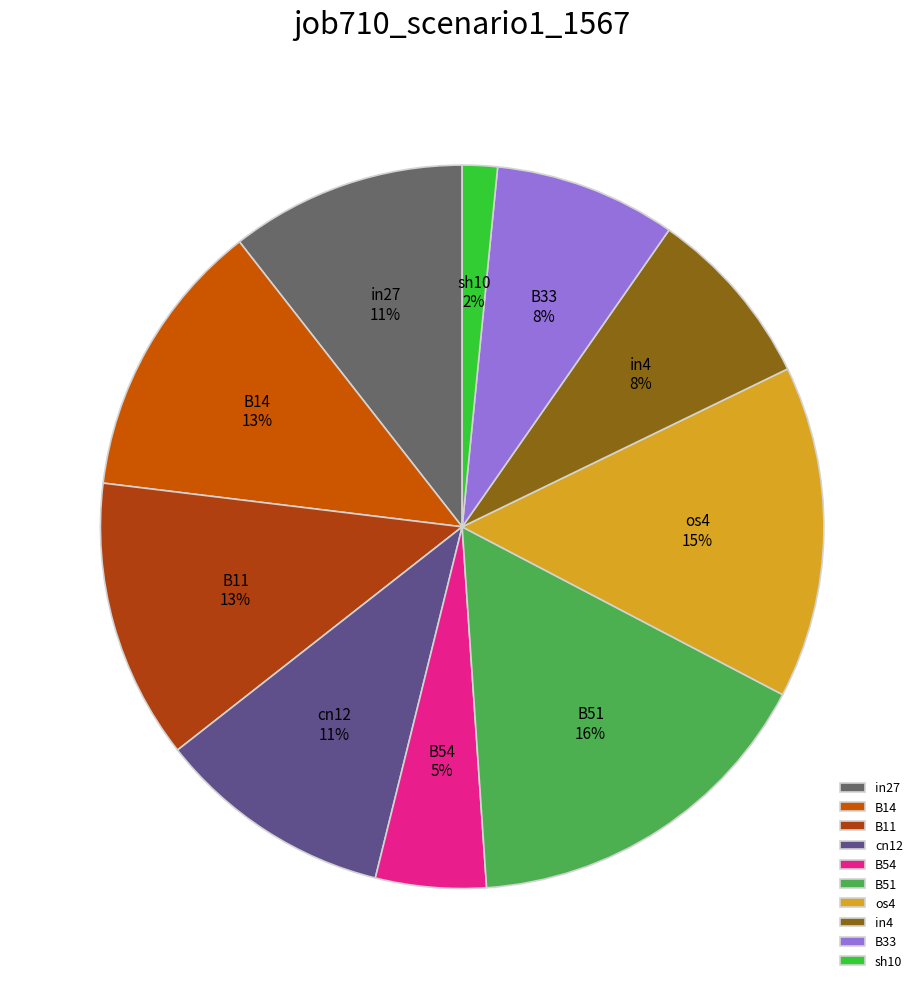

Do os4 and cn12 together represent more than half of the pie?

No